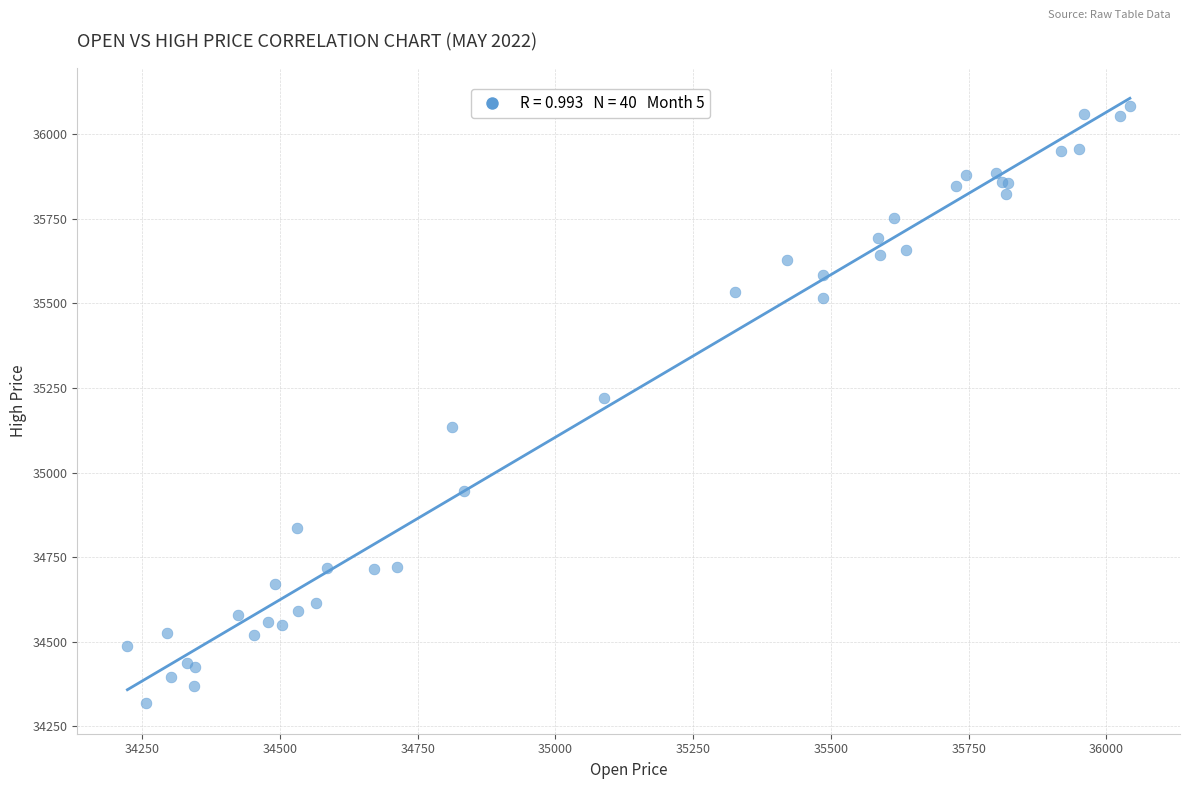

What Y value in the scatter plot is closest to 35200?

35221.9